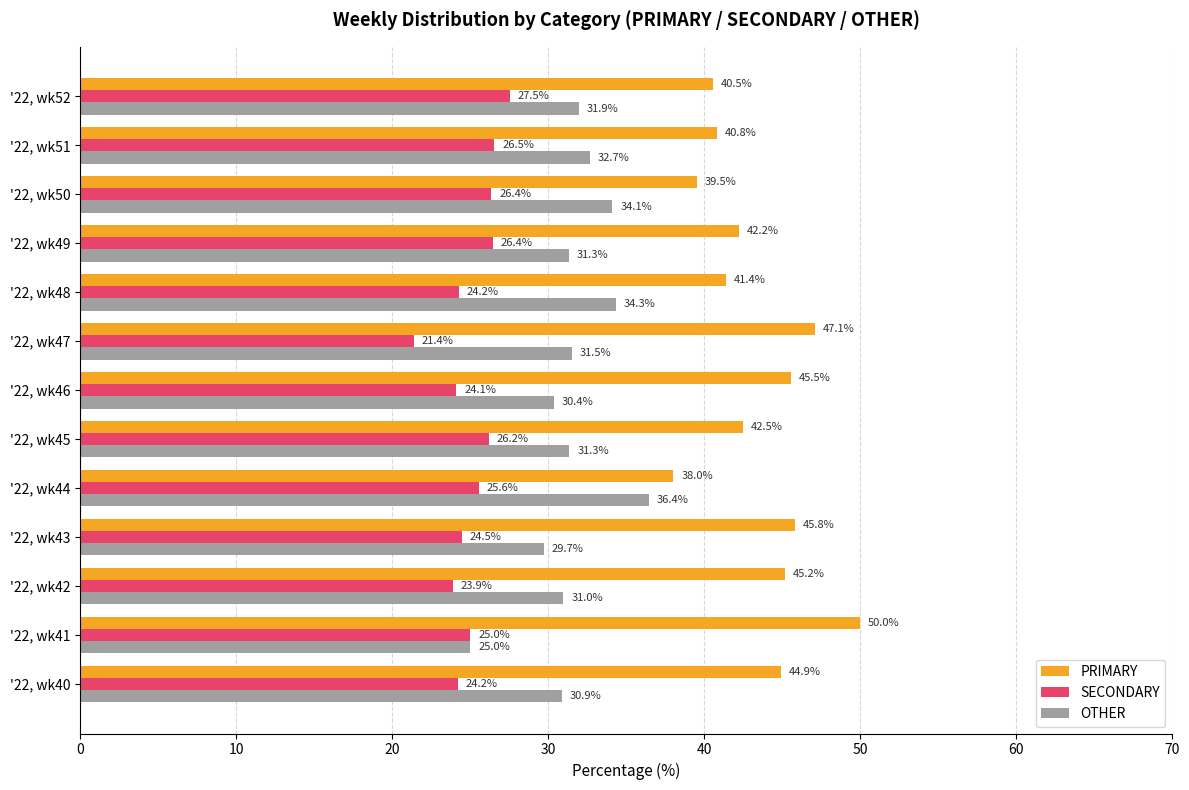

At which label does OTHER reach its minimum?

'22, wk41